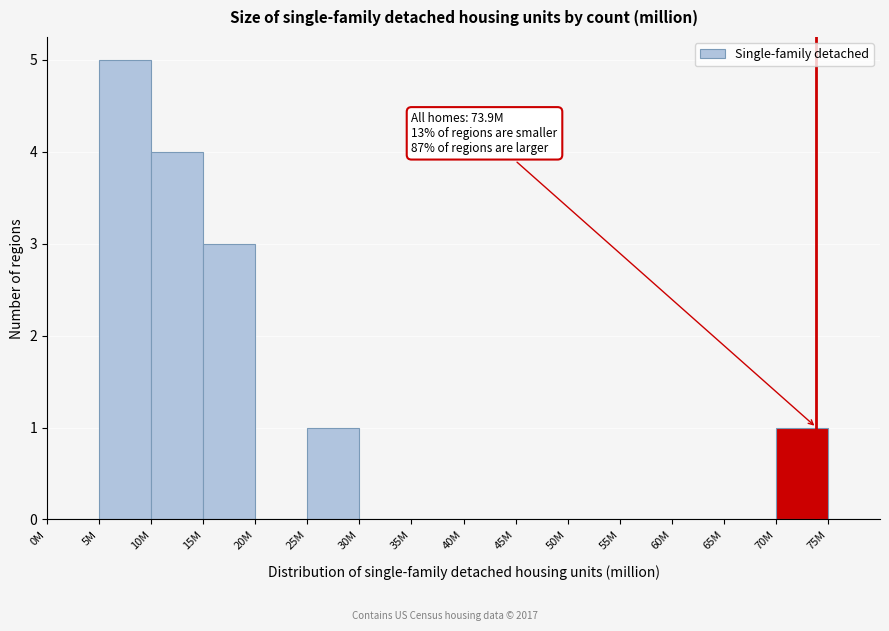

Reading left to right, extract all data points from this chart.

0M=0	5M=5	10M=4	15M=3	20M=0	25M=1	30M=0	35M=0	40M=0	45M=0	50M=0	55M=0	60M=0	65M=0	70M=1	75M=0